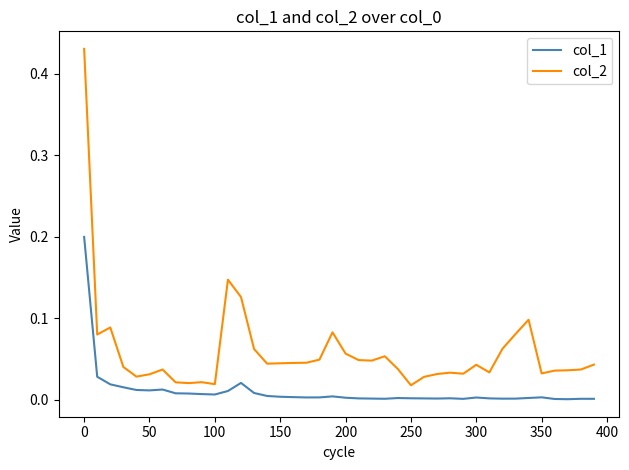

Rank the series by their maximum value, from lowest to highest.

col_1, col_2